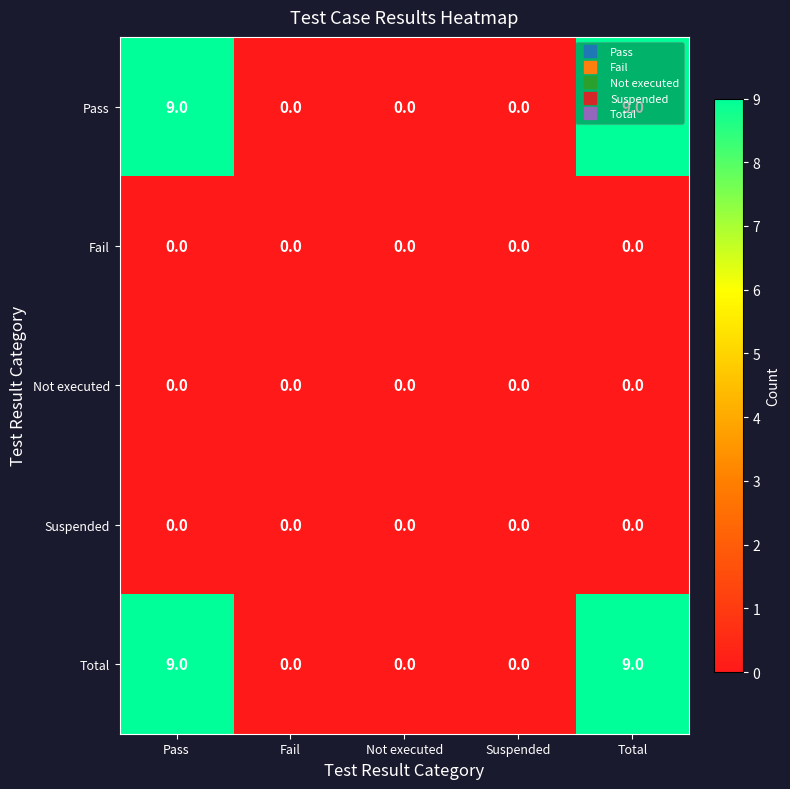

Read the Total value at Pass.

9